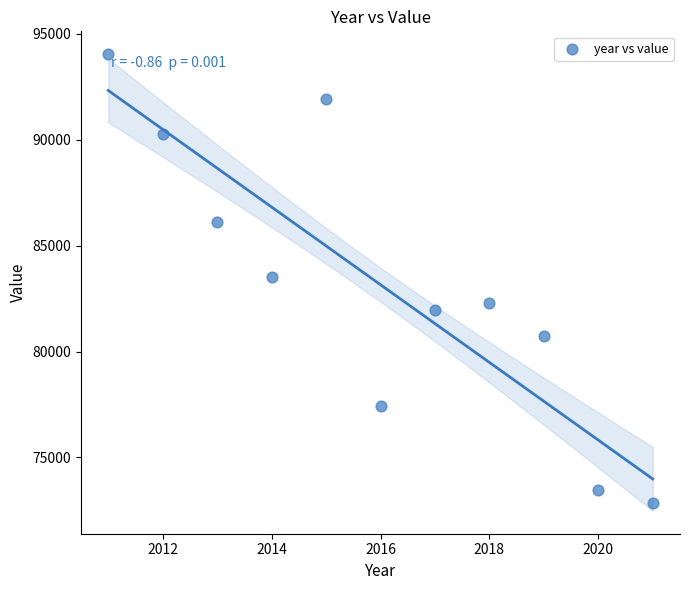

What is the average Y value?

83151